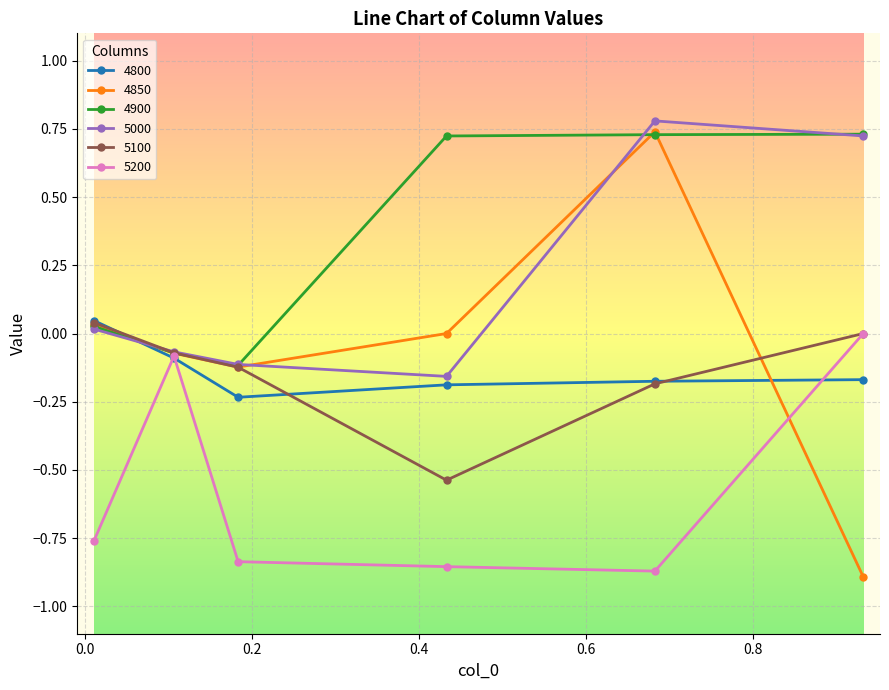

Which series has the largest total across all categories?

4900